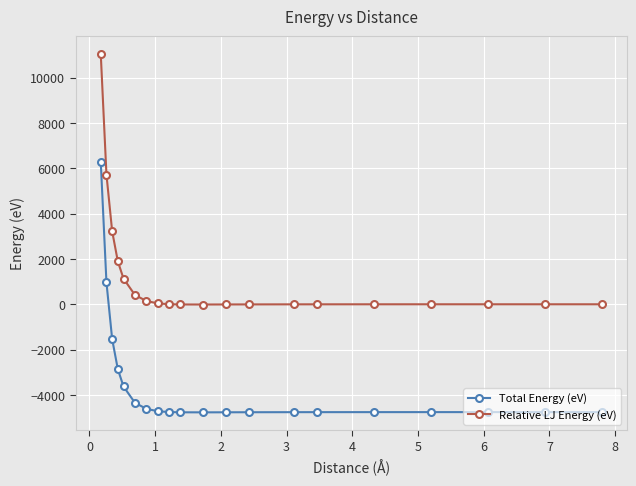

True or false: Relative LJ Energy (eV) and Total Energy (eV) cross at least once.

False